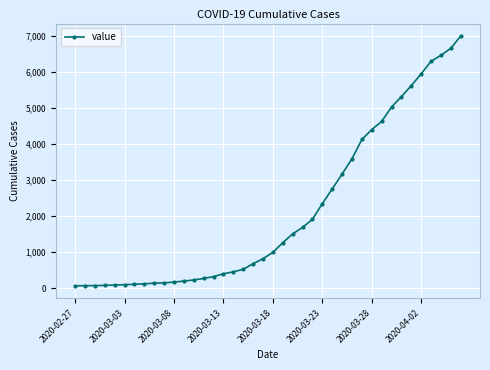

Count the number of categories in the chart.

40